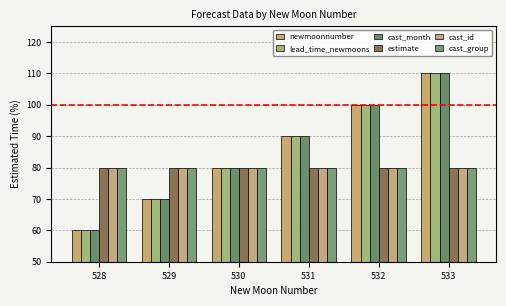

Reading right to left, transcribe all the data shown in this chart.

newmoonnumber: 110	100	90	80	70	60
lead_time_newmoons: 110	100	90	80	70	60
cast_month: 110	100	90	80	70	60
estimate: 80	80	80	80	80	80
cast_id: 80	80	80	80	80	80
cast_group: 80	80	80	80	80	80